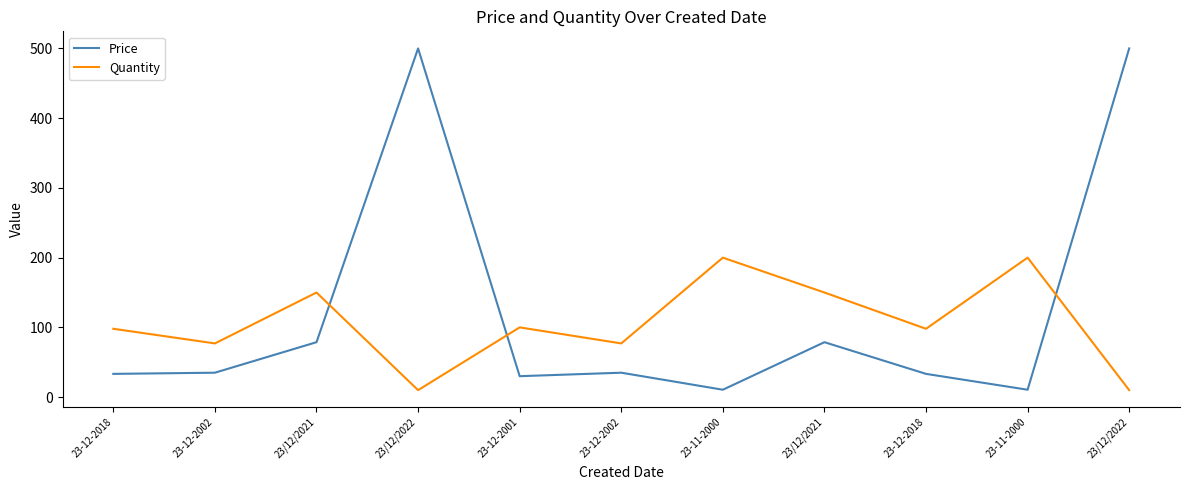

Does the chart display data point markers on the line(s)?

No